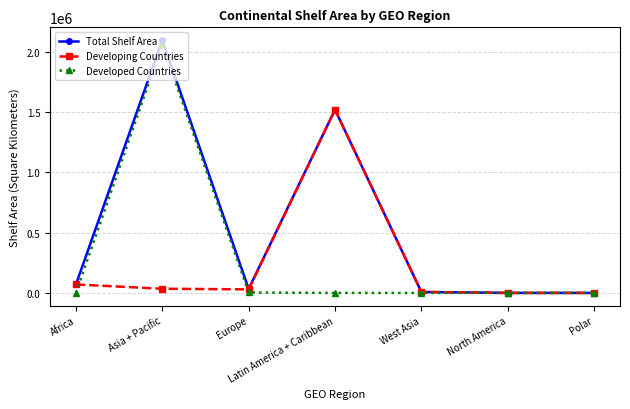

True or false: Developed Countries has a value of 2065180 at Asia + Pacific.

True